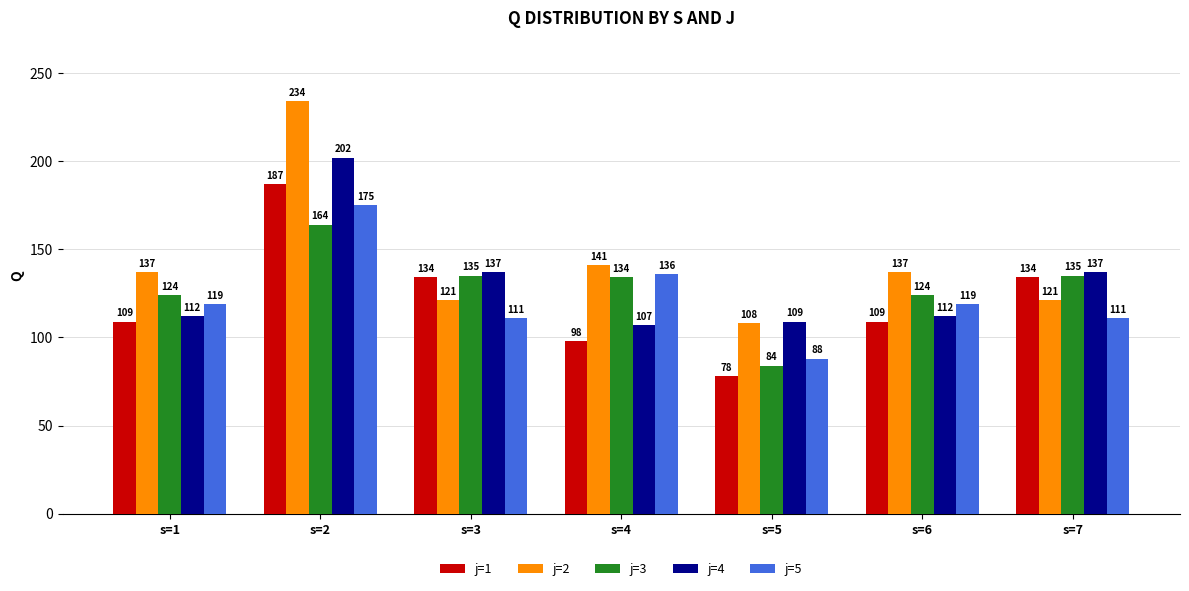

What is the minimum value shown in the chart?

78